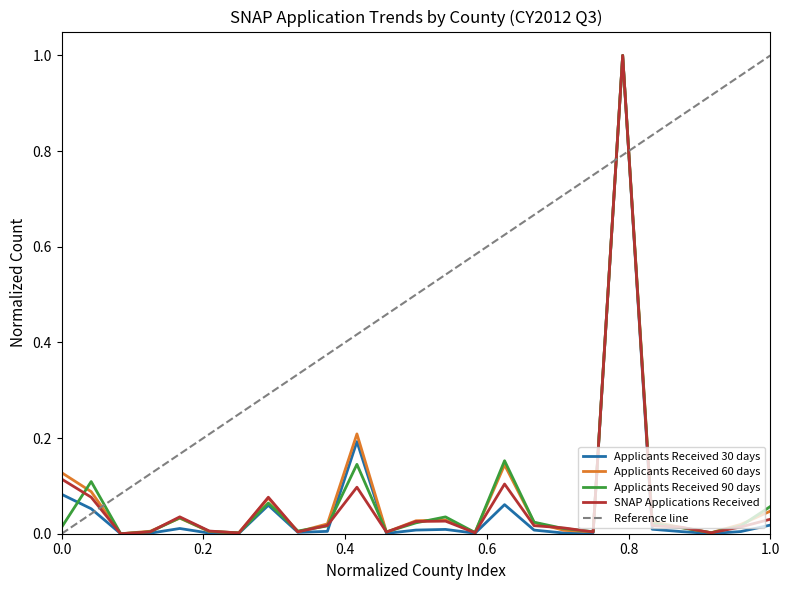

What is the highest value of the SNAP Applications Received series?

1.0